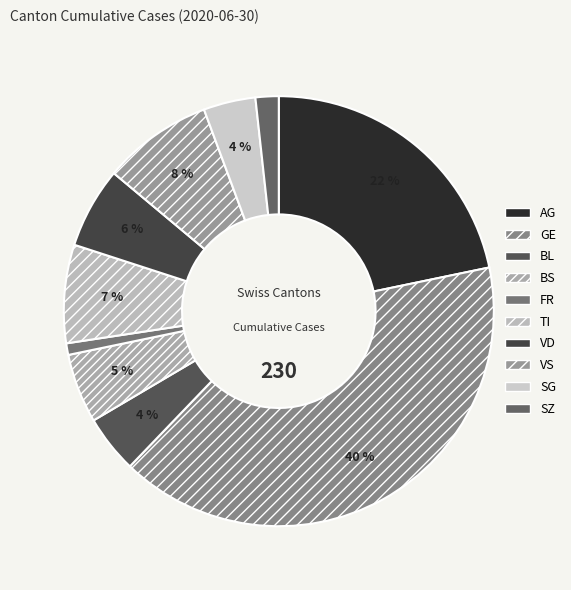

Which slice is the largest?

GE